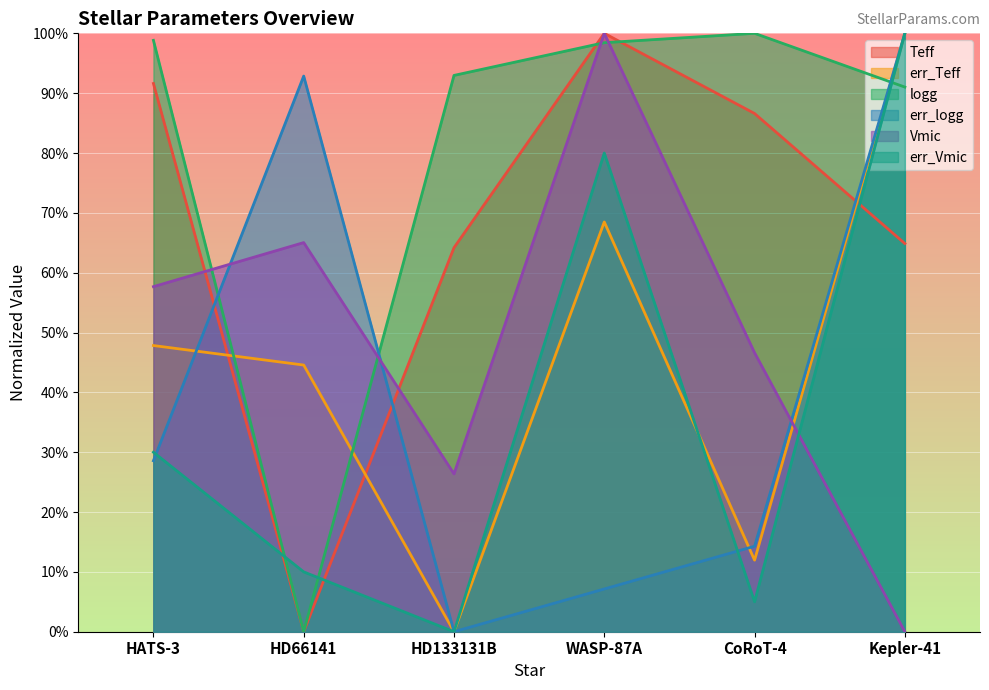

Does the chart display data point markers on the line(s)?

No